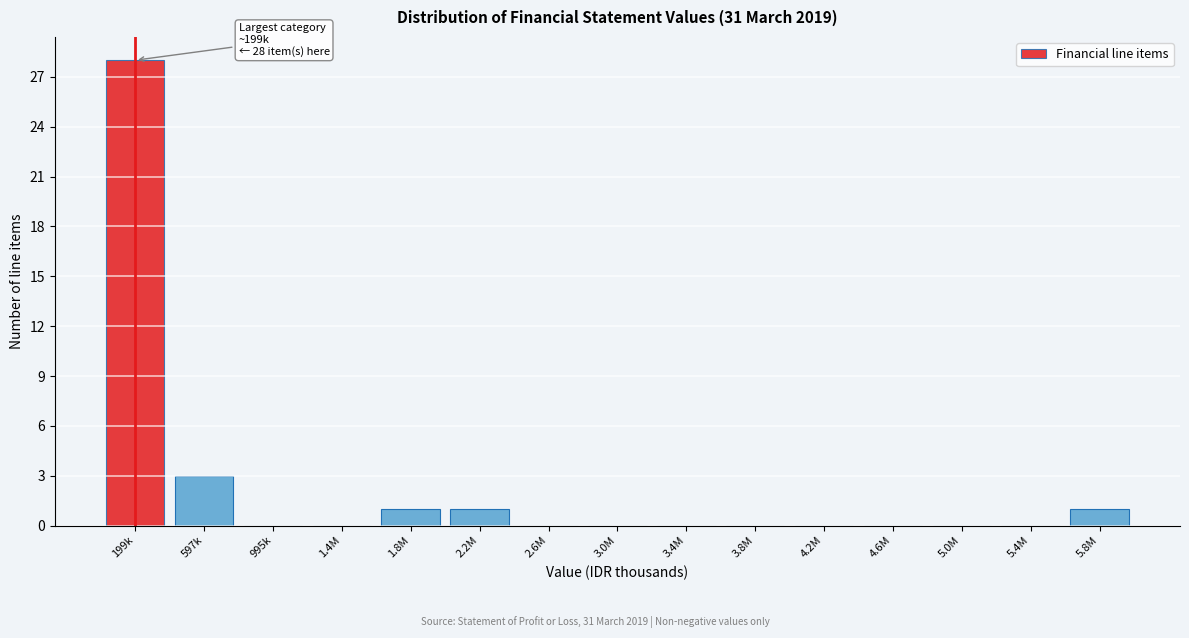

Reading left to right, list all the values displayed in this chart.

199k=28	597k=3	995k=0	1.4M=0	1.8M=1	2.2M=1	2.6M=0	3.0M=0	3.4M=0	3.8M=0	4.2M=0	4.6M=0	5.0M=0	5.4M=0	5.8M=1